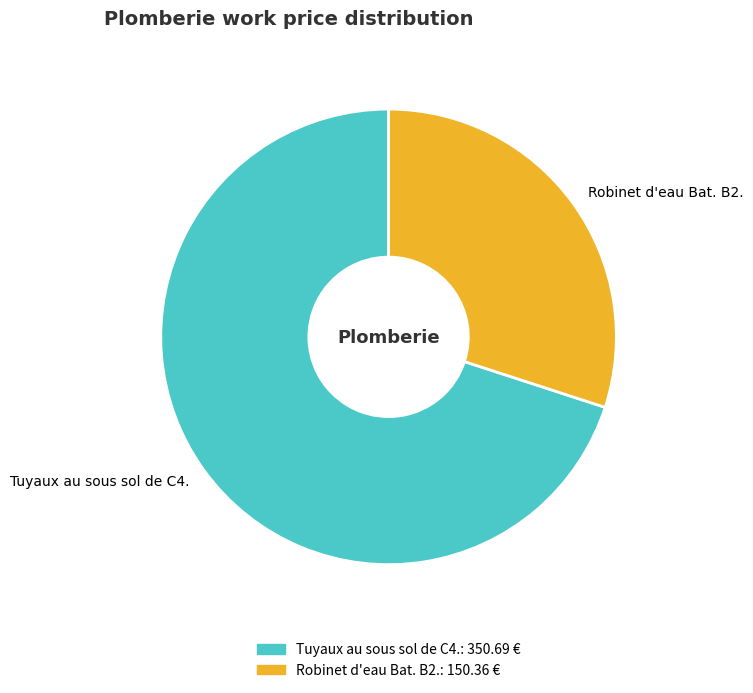

Rank the categories by value from lowest to highest.

Robinet d'eau Bat. B2., Tuyaux au sous sol de C4.